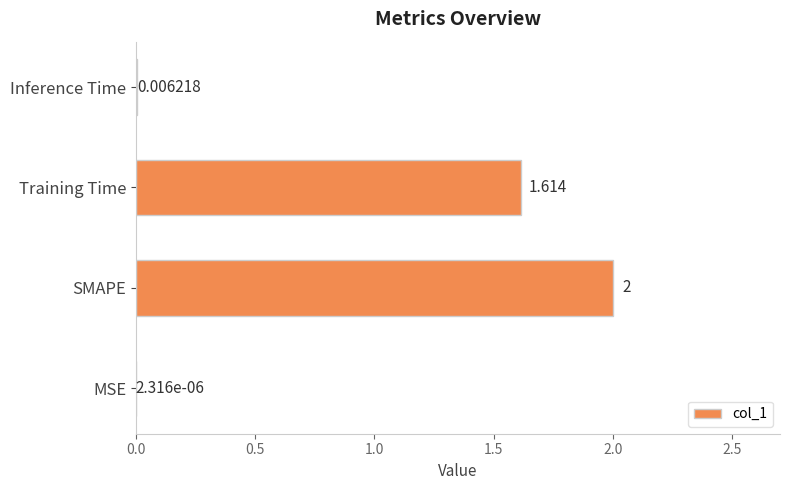

Which label corresponds to the largest value in the chart?

SMAPE